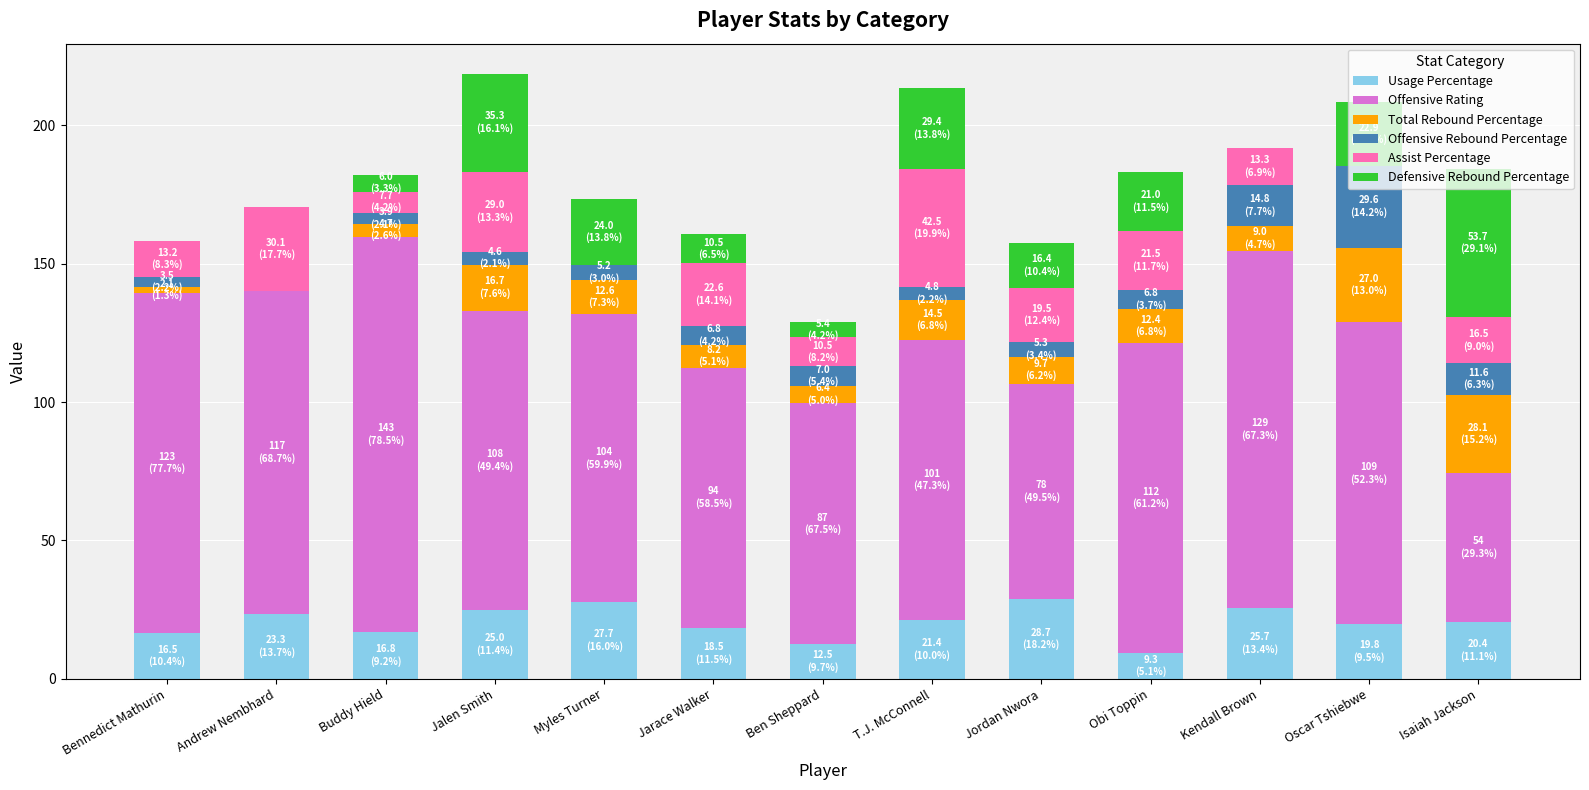

What is the total value across all series at Andrew Nembhard?

170.4